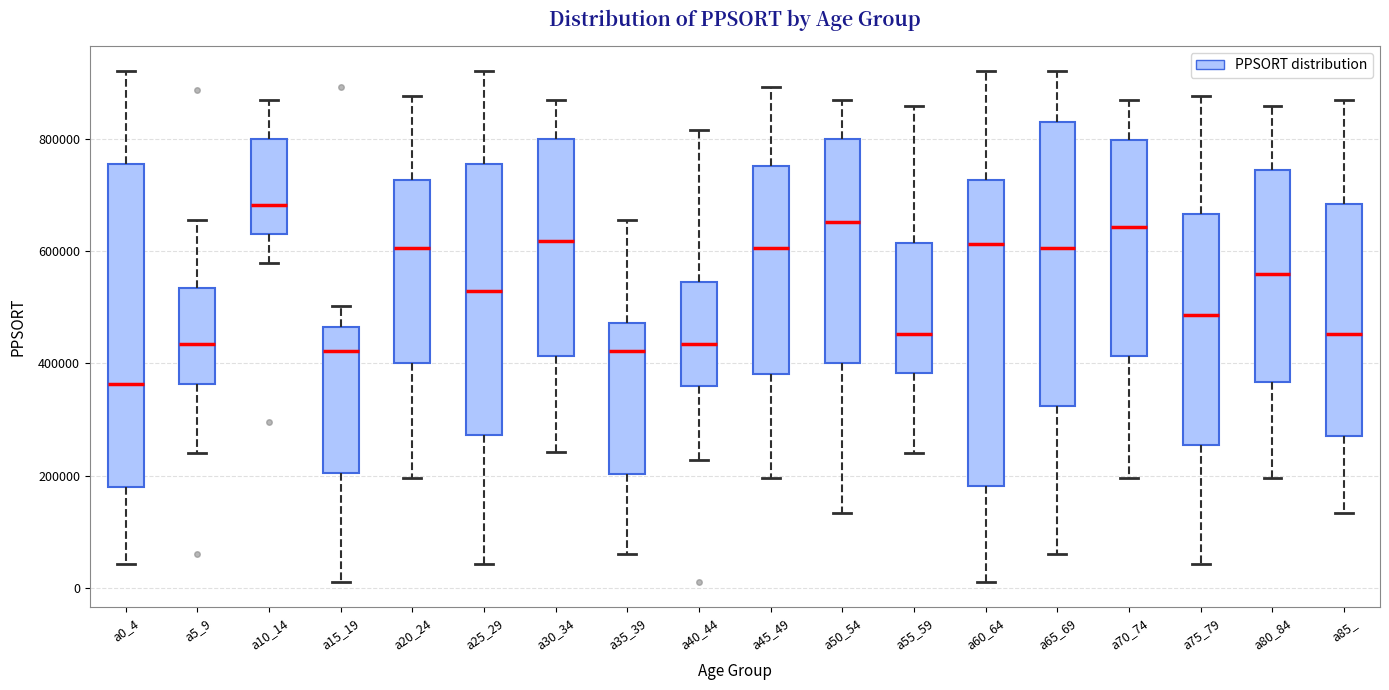

Reading left to right, read every box against the y-axis: the position of its median line, the range the box covers, and the ends of its whiskers. The values are not printed on the chart, so give them approximately, as read against the axis.

a0_4: median 360000, box 180000 to 760000, whiskers 40000 to 920000
a5_9: median 440000, box 360000 to 540000, whiskers 240000 to 660000
a10_14: median 680000, box 640000 to 800000, whiskers 580000 to 880000
a15_19: median 420000, box 200000 to 460000, whiskers 20000 to 500000
a20_24: median 600000, box 400000 to 720000, whiskers 200000 to 880000
a25_29: median 520000, box 280000 to 760000, whiskers 40000 to 920000
a30_34: median 620000, box 420000 to 800000, whiskers 240000 to 880000
a35_39: median 420000, box 200000 to 480000, whiskers 60000 to 660000
a40_44: median 440000, box 360000 to 540000, whiskers 220000 to 820000
a45_49: median 600000, box 380000 to 760000, whiskers 200000 to 900000
a50_54: median 660000, box 400000 to 800000, whiskers 140000 to 880000
a55_59: median 460000, box 380000 to 620000, whiskers 240000 to 860000
a60_64: median 620000, box 180000 to 720000, whiskers 20000 to 920000
a65_69: median 600000, box 320000 to 840000, whiskers 60000 to 920000
a70_74: median 640000, box 420000 to 800000, whiskers 200000 to 880000
a75_79: median 480000, box 260000 to 660000, whiskers 40000 to 880000
a80_84: median 560000, box 360000 to 740000, whiskers 200000 to 860000
a85_: median 460000, box 280000 to 680000, whiskers 140000 to 880000